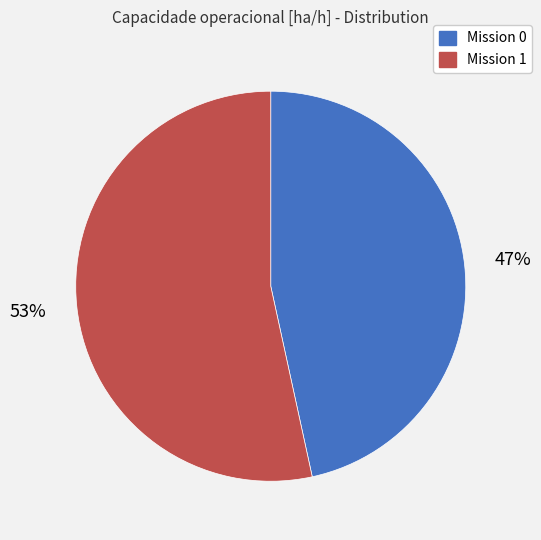

To the nearest percent, what is the average slice percentage?

50%